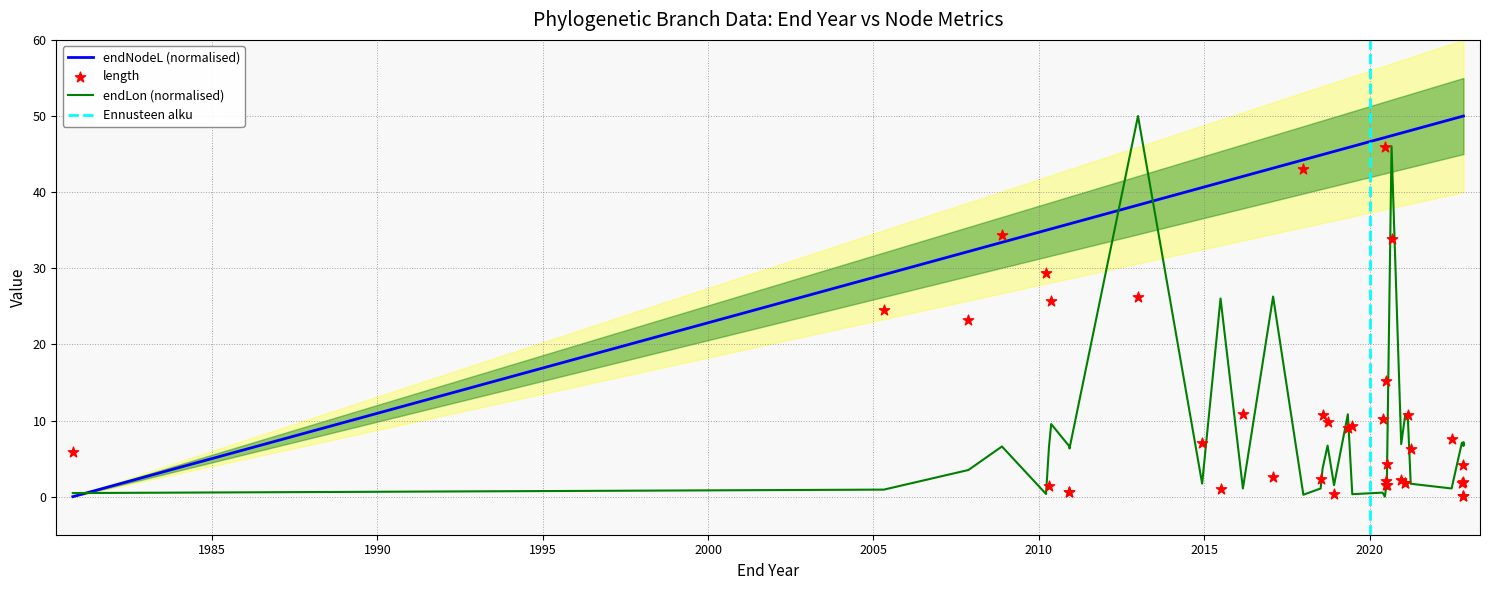

At how many categories does at least one series exceed 38?

31